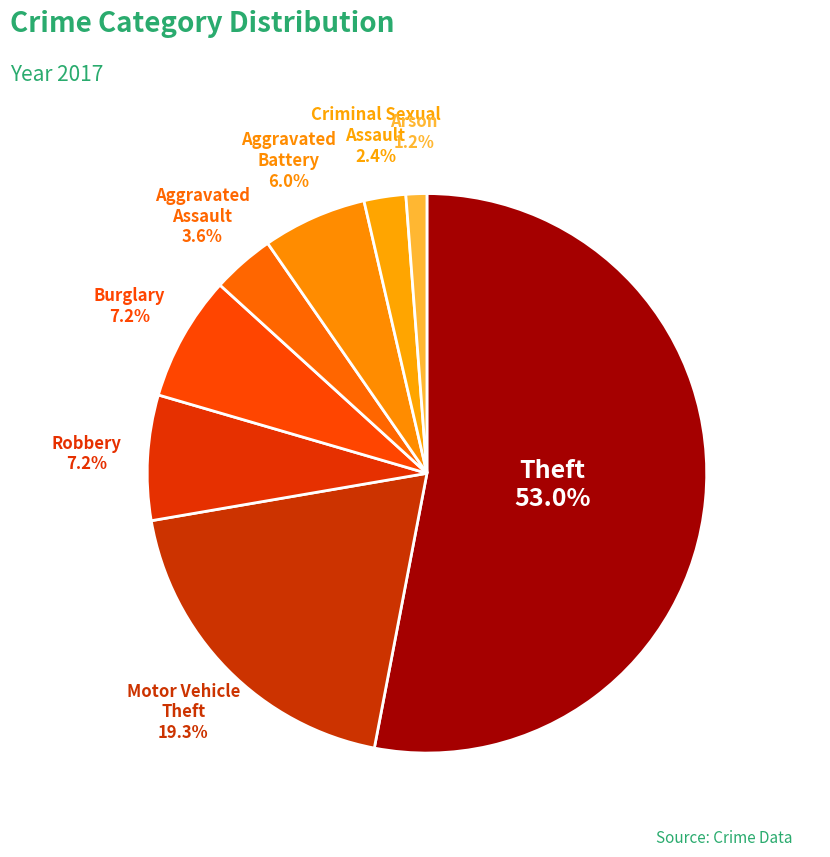

How many segments does this pie chart have?

8